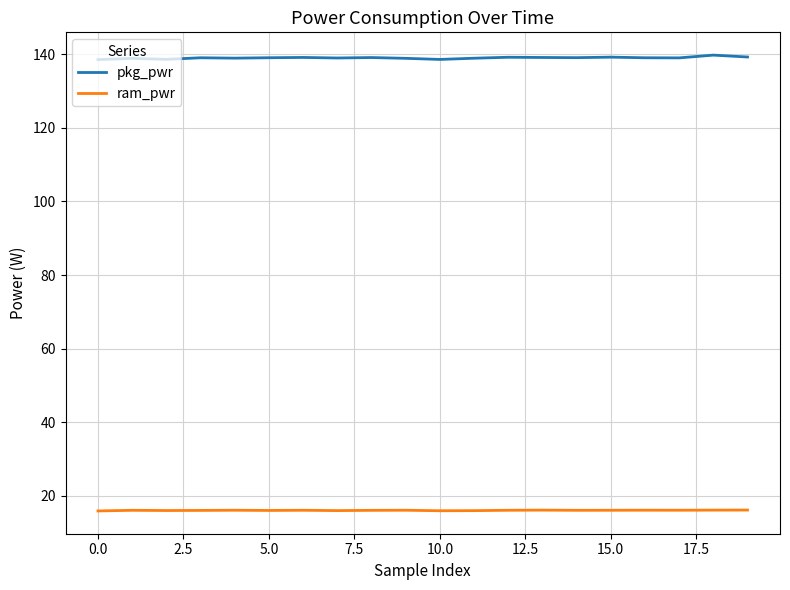

What is the highest value of the ram_pwr series?

16.2